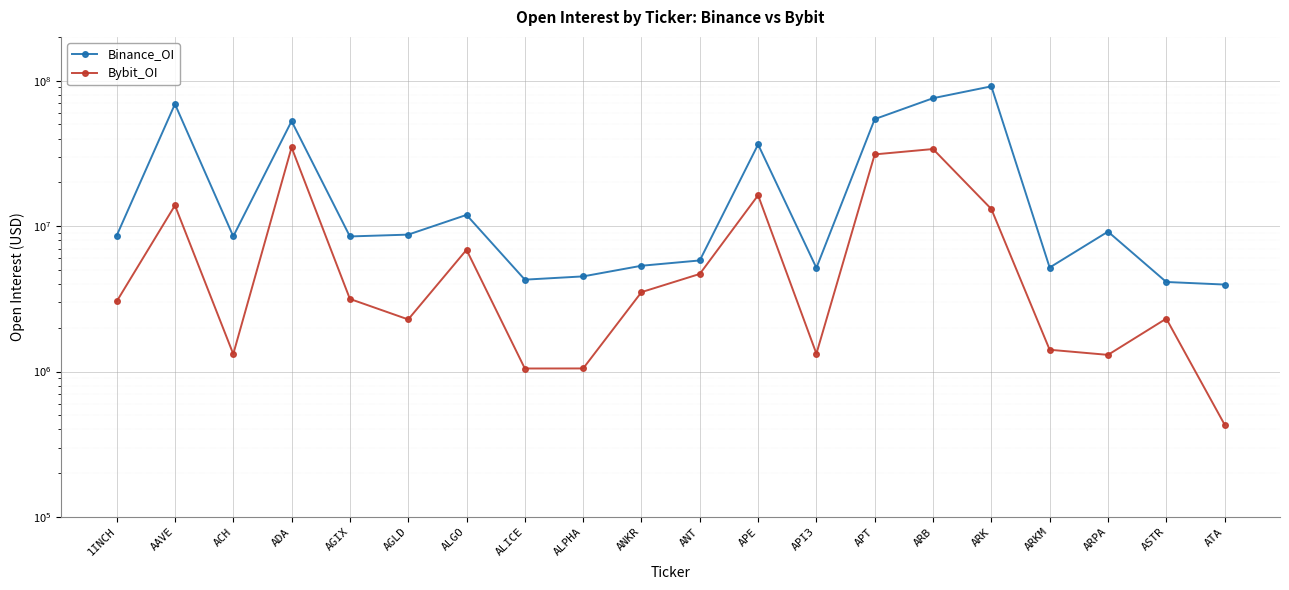

True or false: Binance_OI and Bybit_OI intersect in this chart.

False